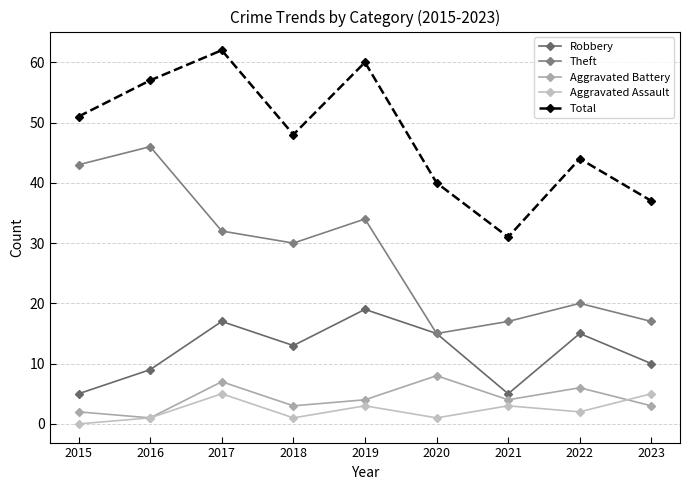

Between 2015 and 2020, which is larger?

2020